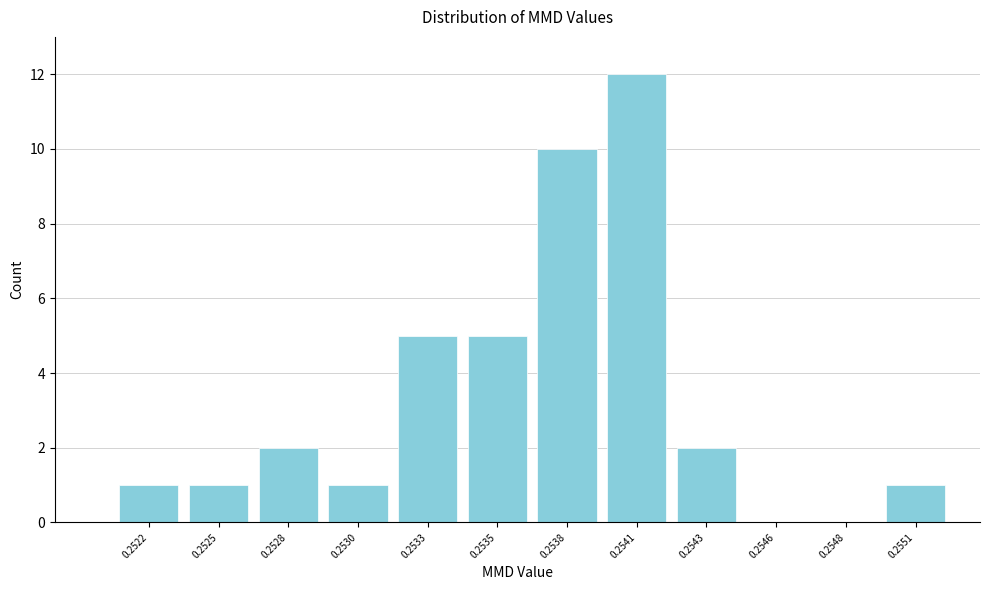

Reading left to right, what are all the values shown in this chart?

0.2522=1	0.2525=1	0.2528=2	0.2530=1	0.2533=5	0.2535=5	0.2538=10	0.2541=12	0.2543=2	0.2546=0	0.2548=0	0.2551=1